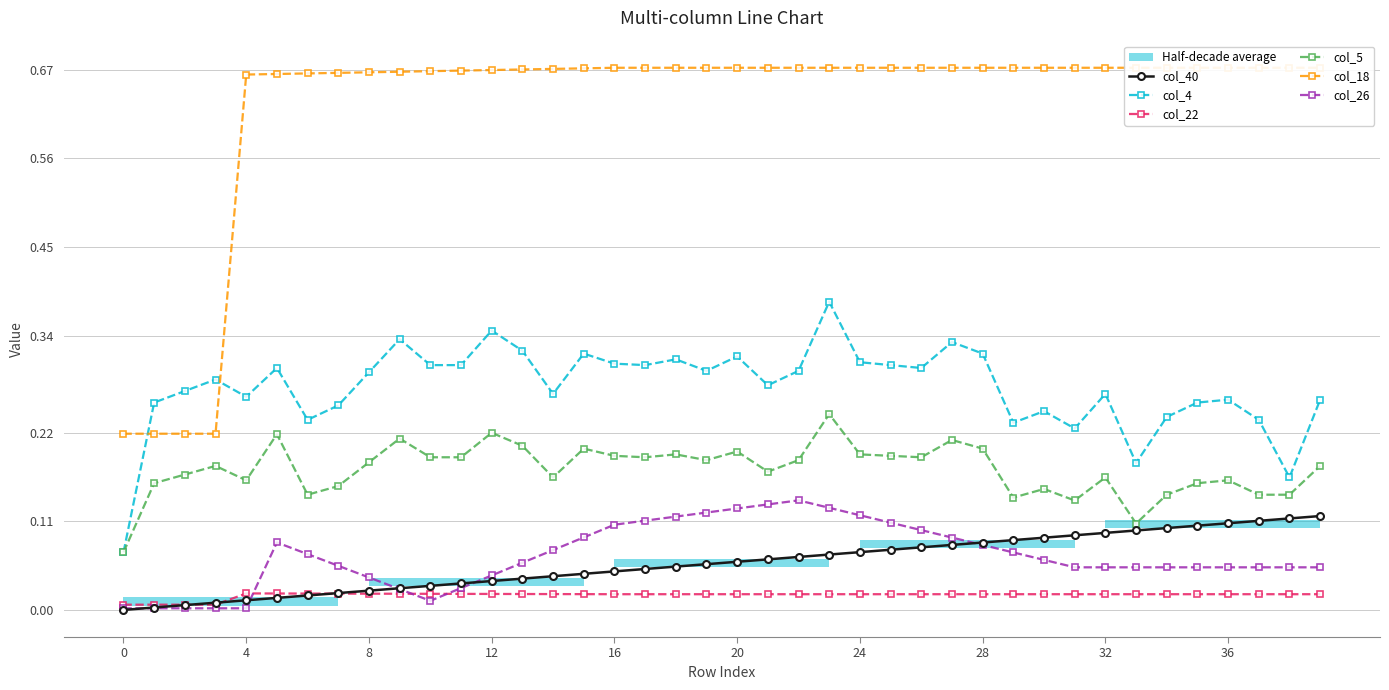

True or false: col_40 has a value of 0.1 at 16.

False